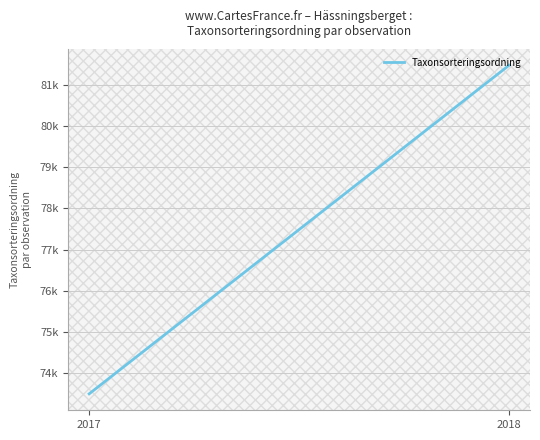

Where does the data first go above 81467?

2018